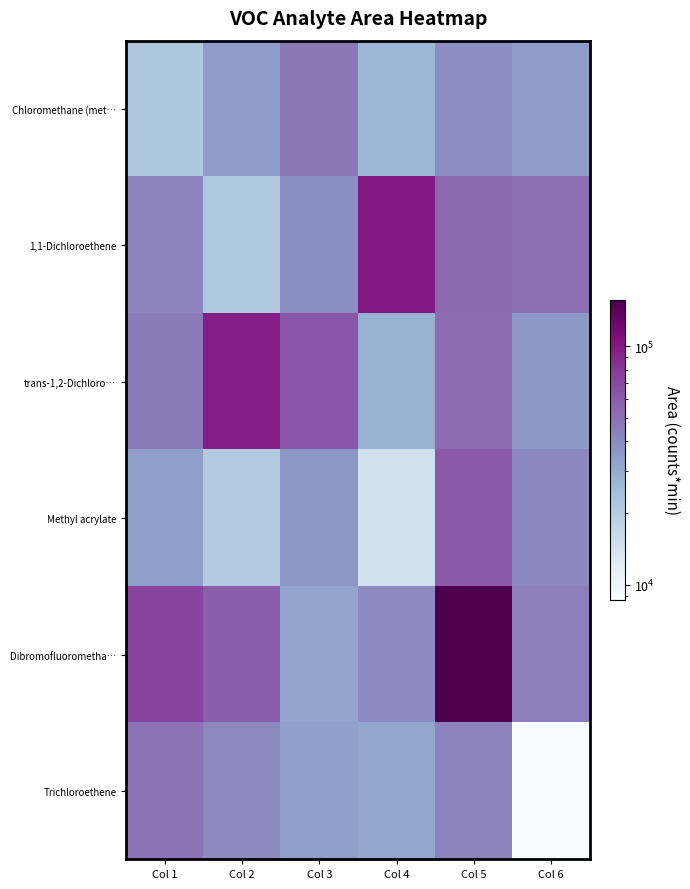

Which series has the largest total across all categories?

Dibromofluorometha…